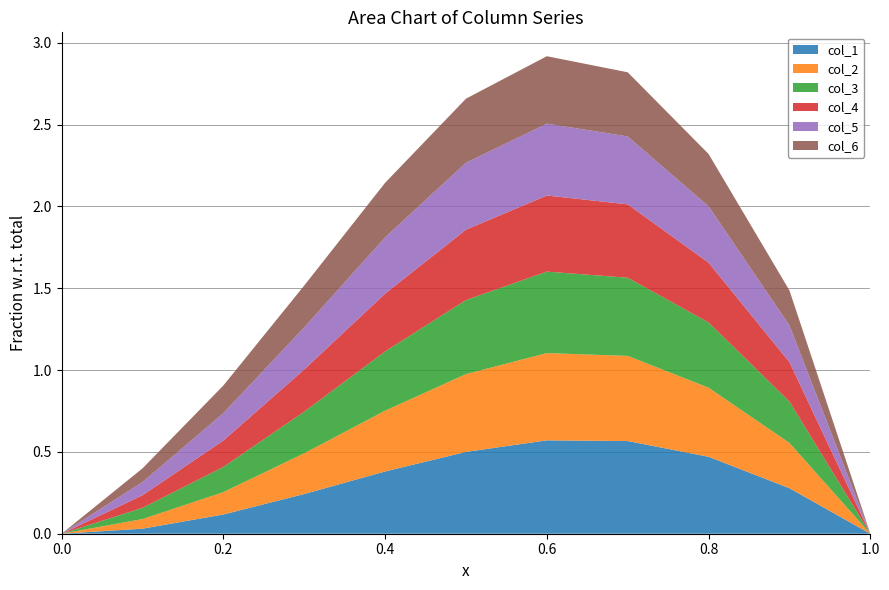

Reading left to right, what are all the values shown in this chart?

col_1: 0.0	0.0	0.1	0.2	0.4	0.5	0.6	0.6	0.5	0.3	0.0
col_2: 0.0	0.1	0.1	0.2	0.4	0.5	0.5	0.5	0.4	0.3	0.0
col_3: 0.0	0.1	0.2	0.3	0.4	0.5	0.5	0.5	0.4	0.3	0.0
col_4: 0.0	0.1	0.2	0.3	0.4	0.4	0.5	0.4	0.4	0.2	0.0
col_5: 0.0	0.1	0.2	0.3	0.3	0.4	0.4	0.4	0.3	0.2	0.0
col_6: 0.0	0.1	0.2	0.3	0.3	0.4	0.4	0.4	0.3	0.2	0.0